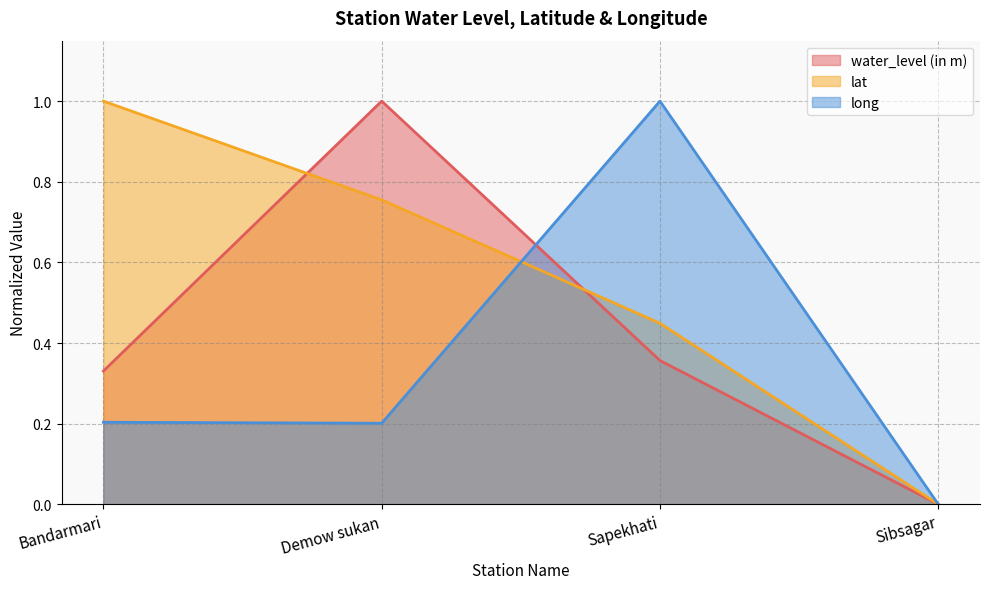

What is the label of the 3rd point from the right?

Demow sukan